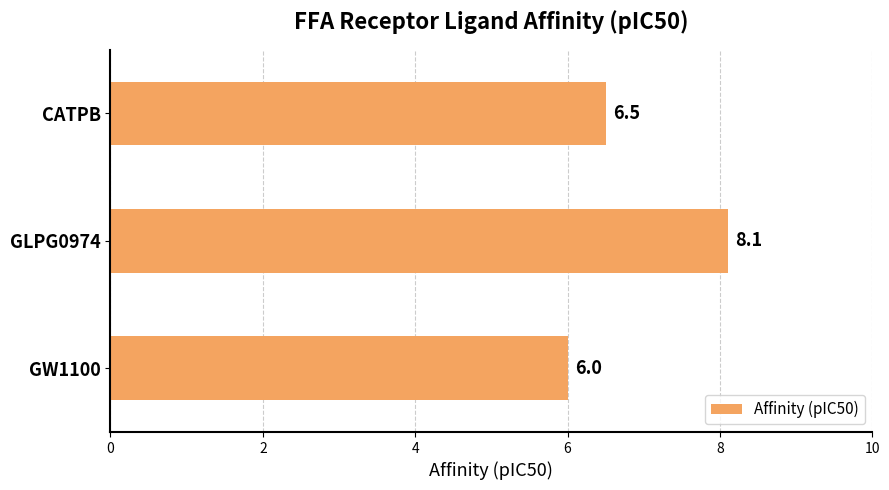

List the labels in order of value, largest first.

GLPG0974, CATPB, GW1100